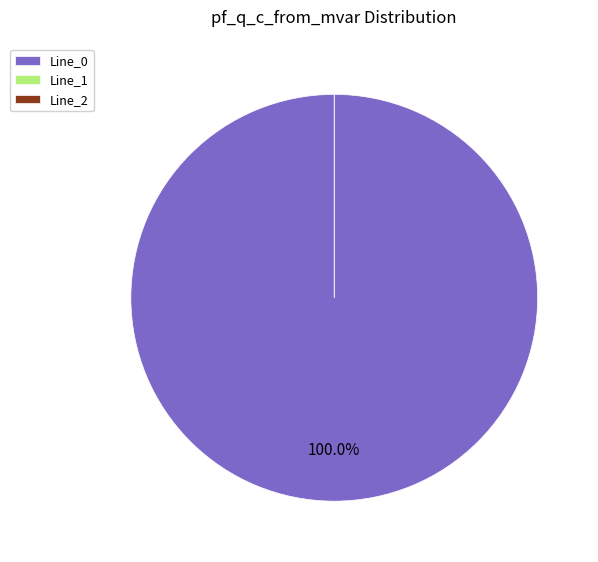

Is the sum of Line_0 and Line_2 greater than half?

Yes